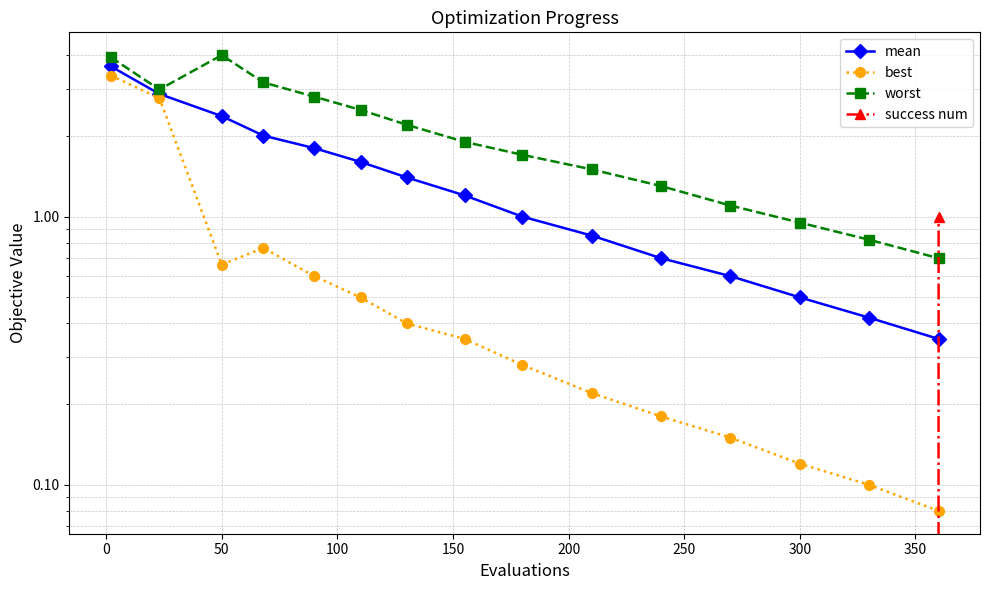

At how many categories does at least one series exceed 2?

7